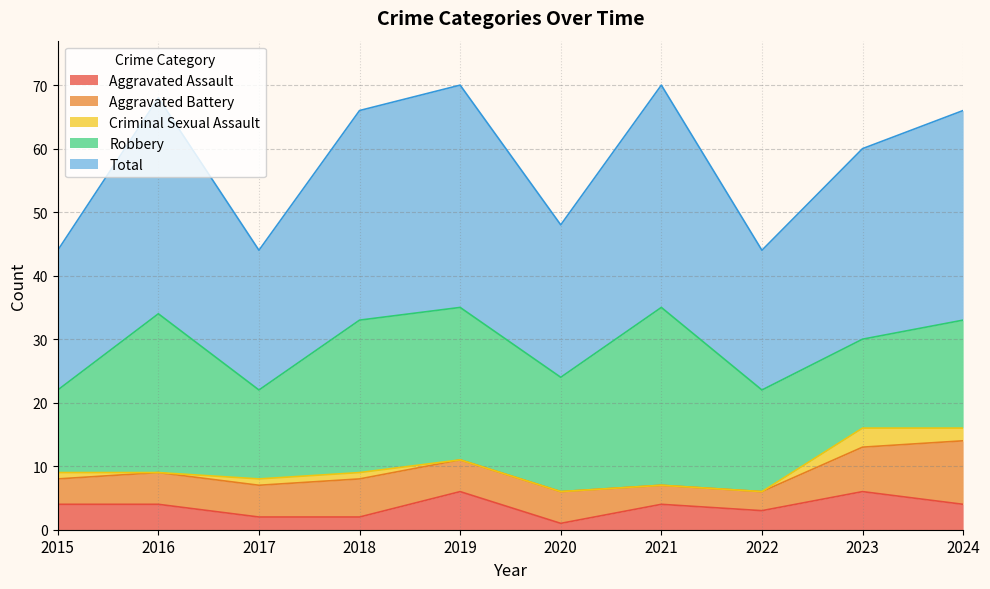

Which series changed the most between 2015 and 2017?

Aggravated Assault